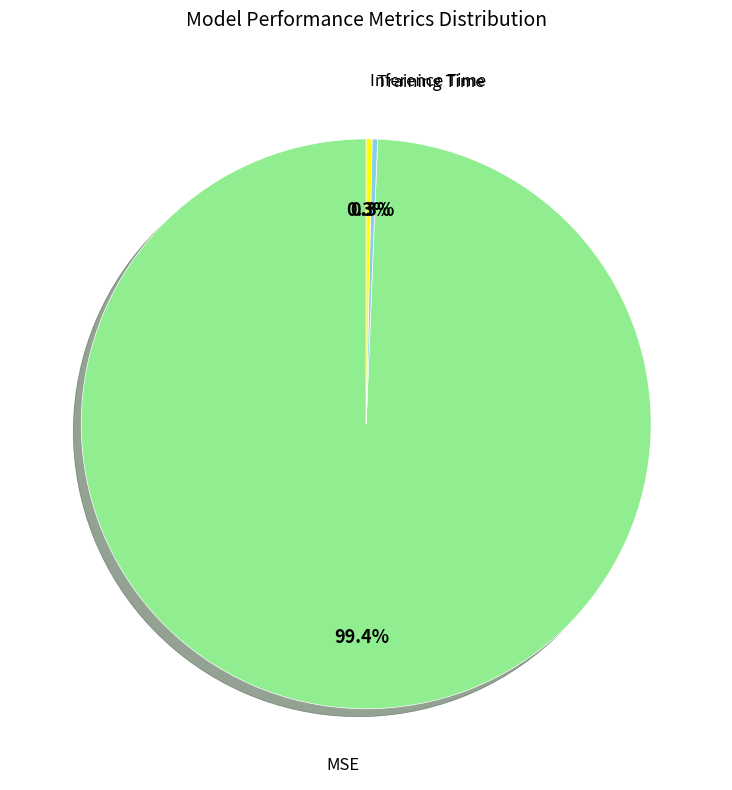

Does any single category account for the majority?

Yes